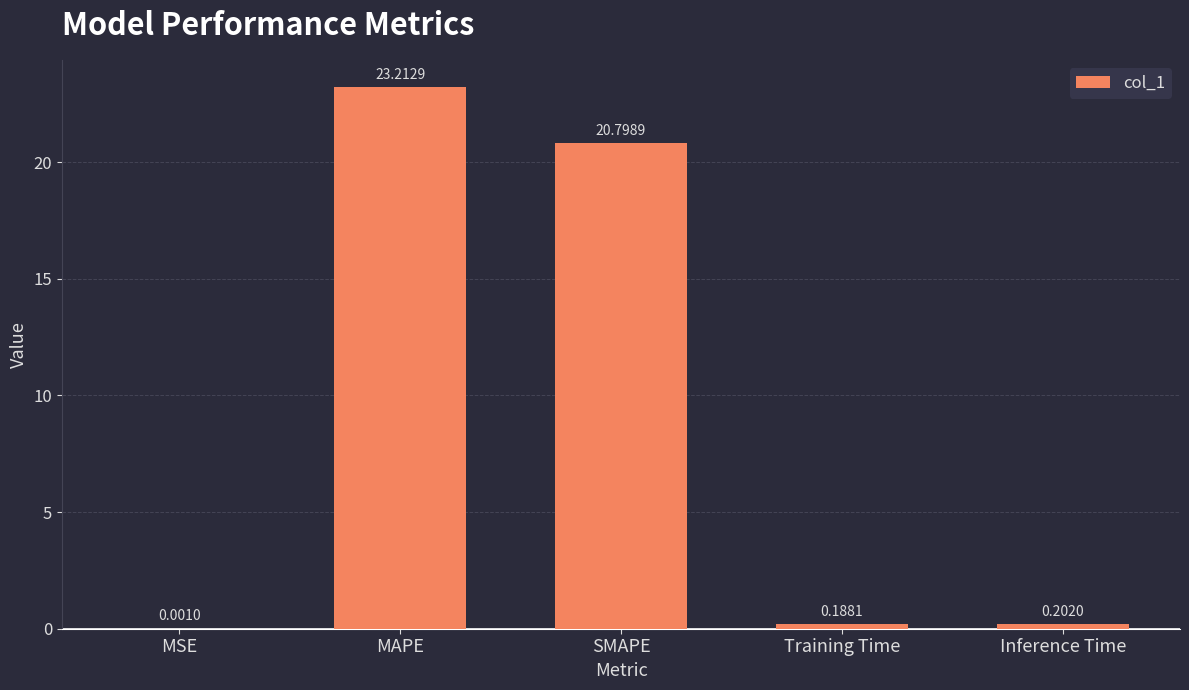

Between MSE and SMAPE, which is larger?

SMAPE